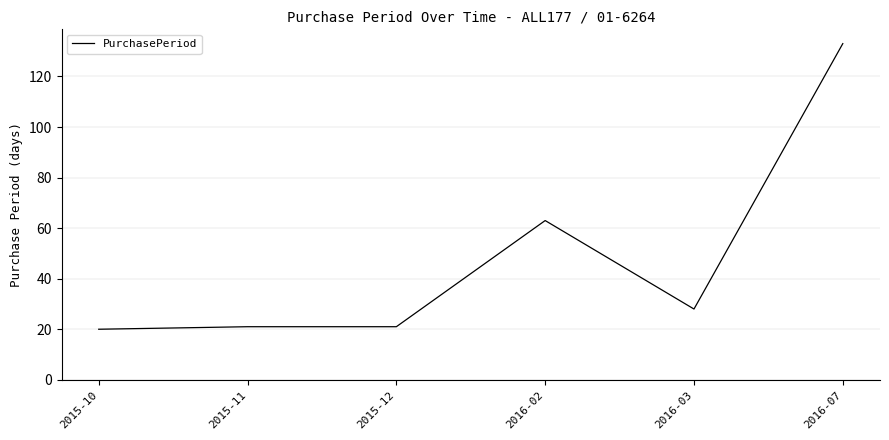

Read the value at 2016-07, to the nearest 10.

130